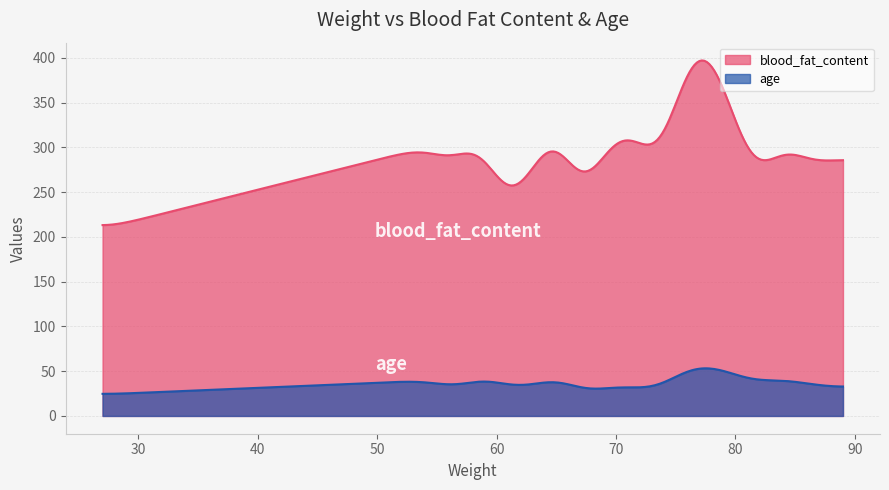

True or false: blood_fat_content and age intersect in this chart.

False